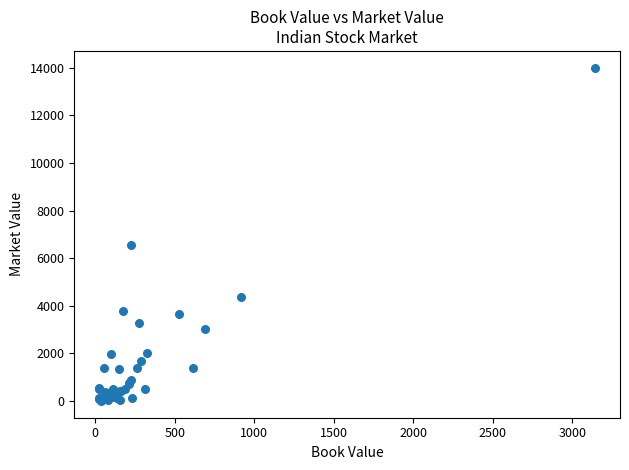

What Y value in the scatter plot is closest to 7003?

6545.6